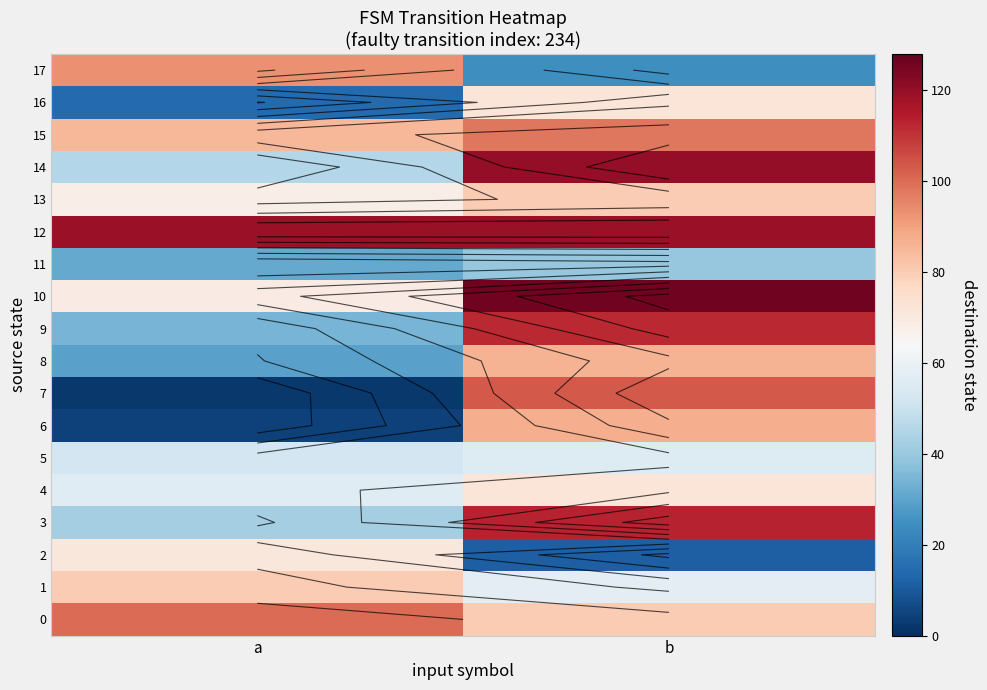

True or false: 12 has a value of 41 at a.

False